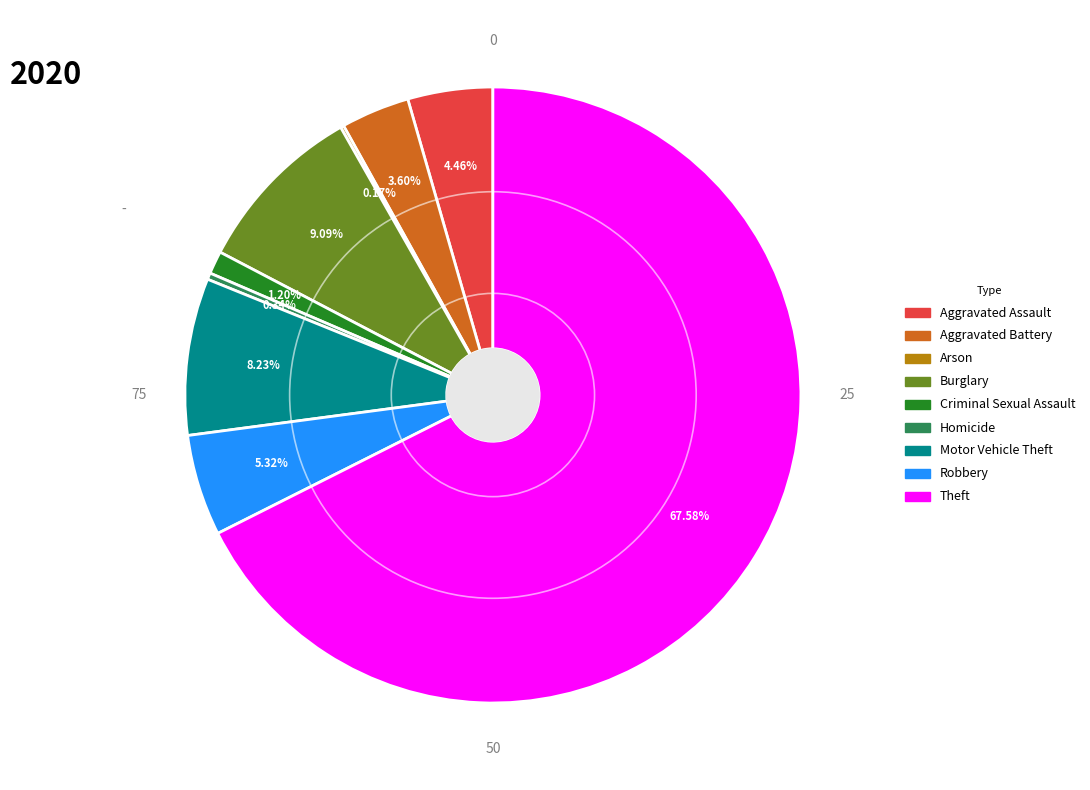

Does any single category account for the majority?

Yes